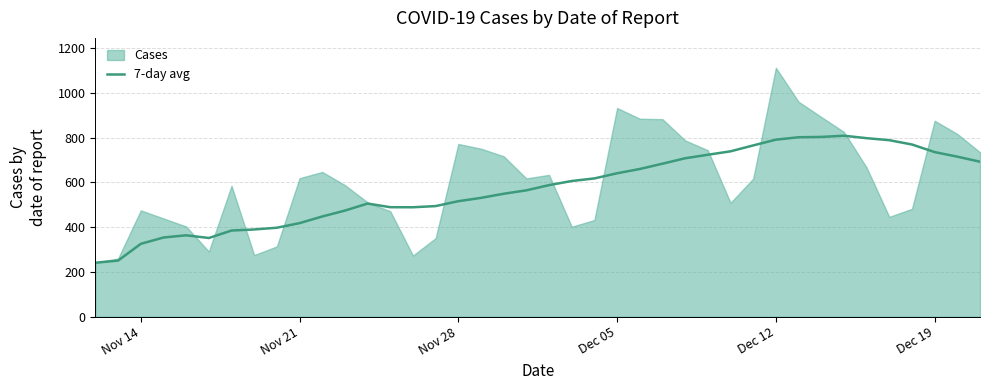

What is the sum of all values?

22977.7